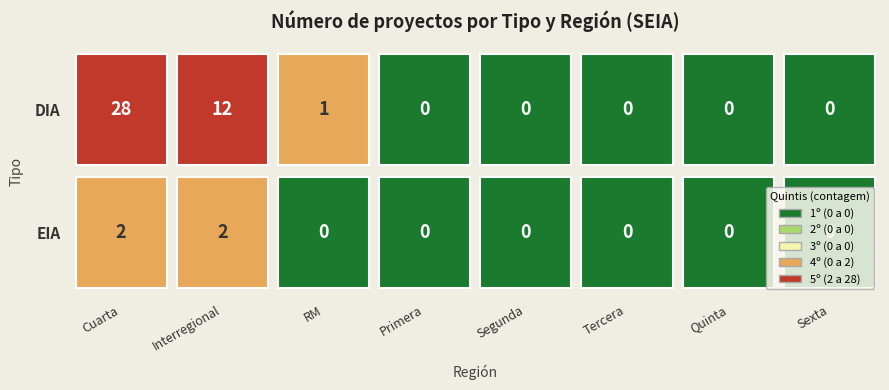

What is the maximum value for EIA?

2